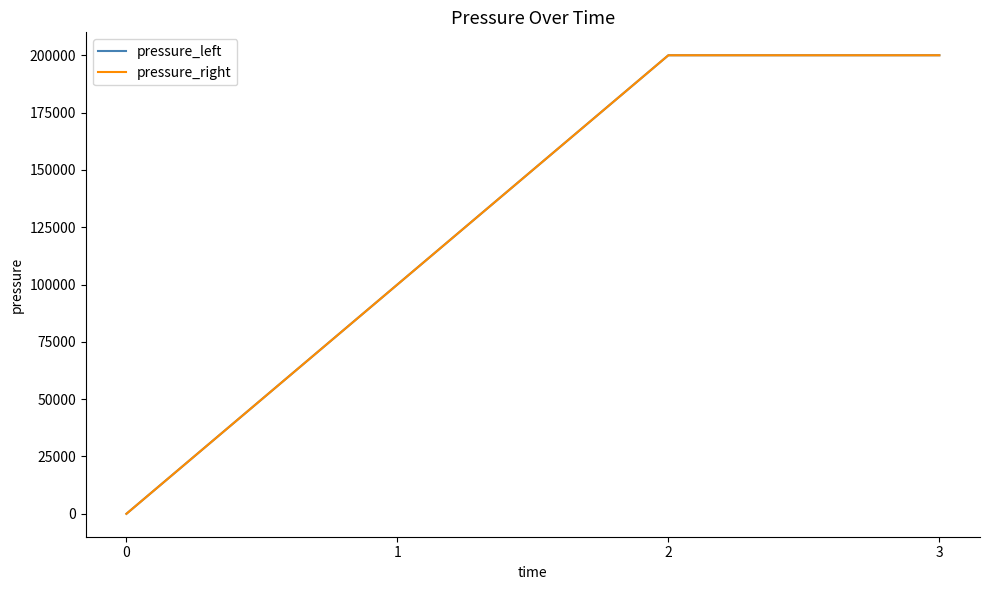

Does the chart have visible grid lines?

No